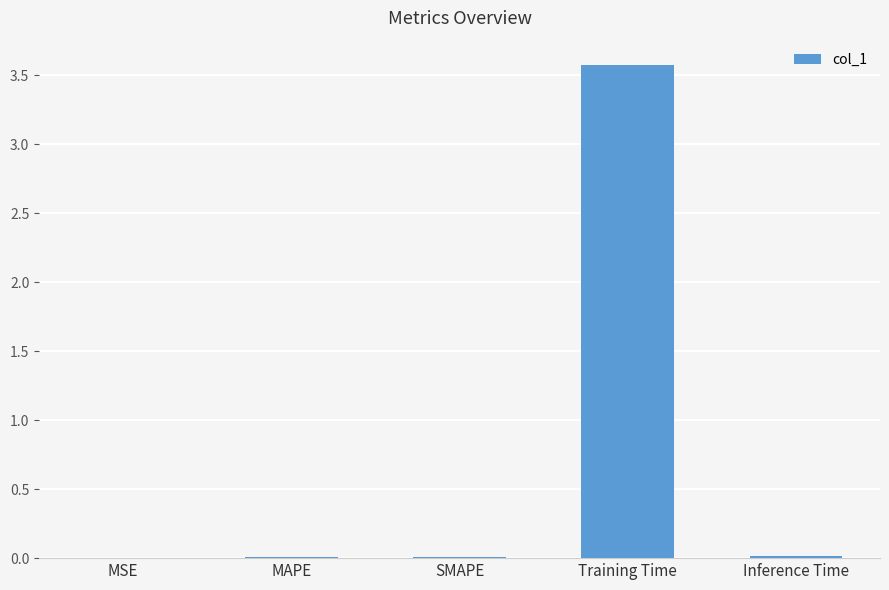

The chart shows a value of 3.6 at Training Time. True or false?

True